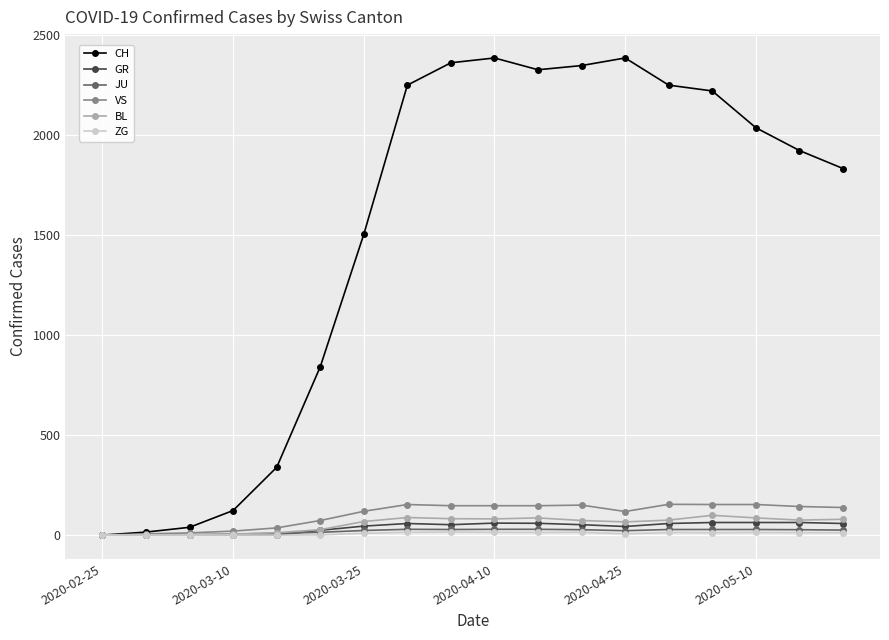

Which series has the widest spread of values?

CH